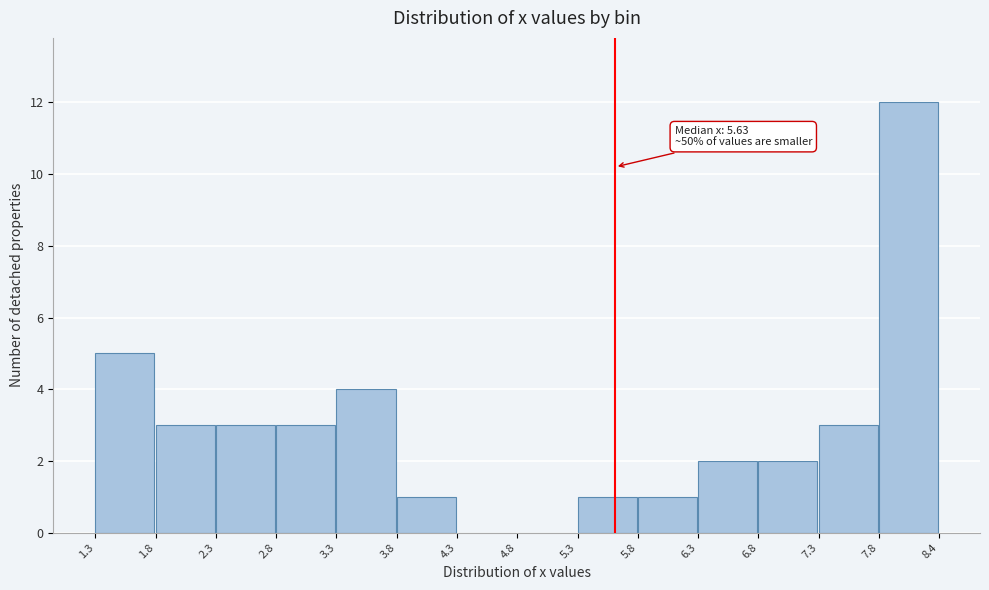

Over which range of the x-axis is the bar tallest?

7.8 to 8.4